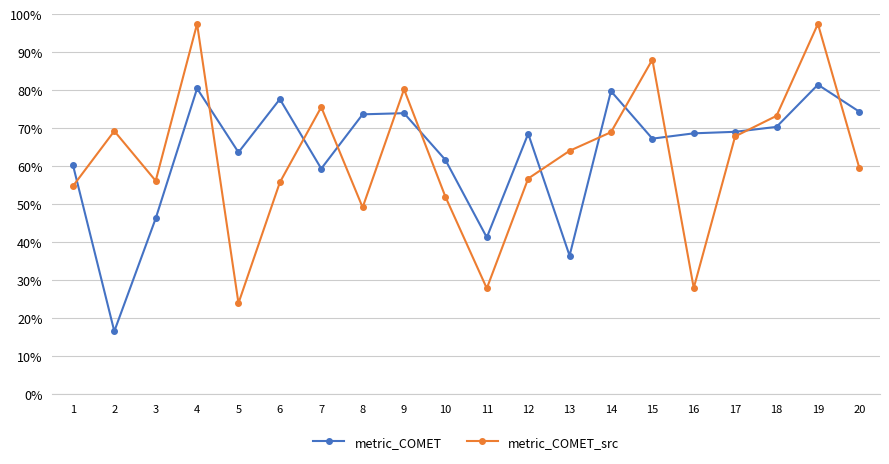

Which series has the widest spread of values?

metric_COMET_src